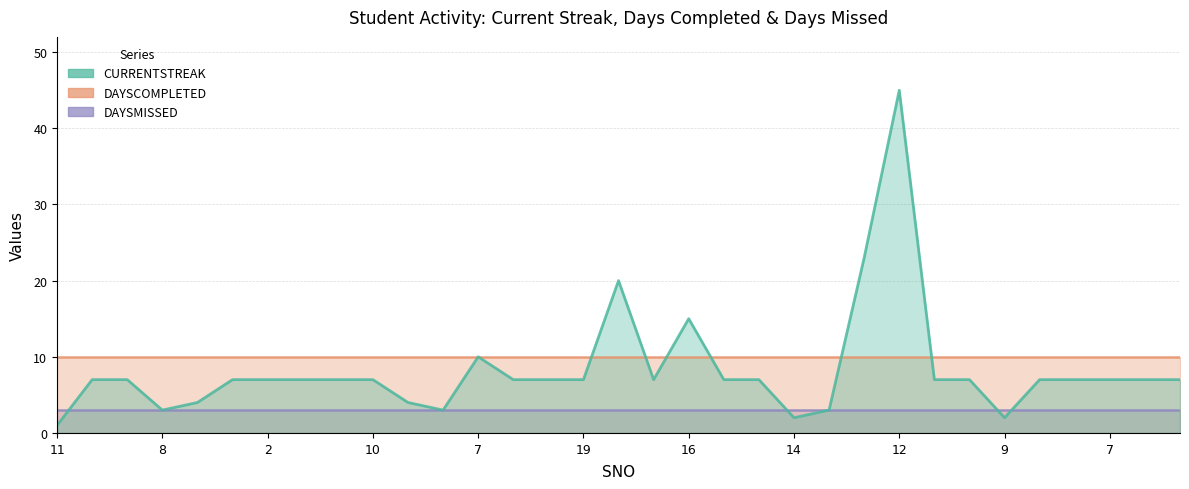

Which series has the largest range (max minus min)?

CURRENTSTREAK